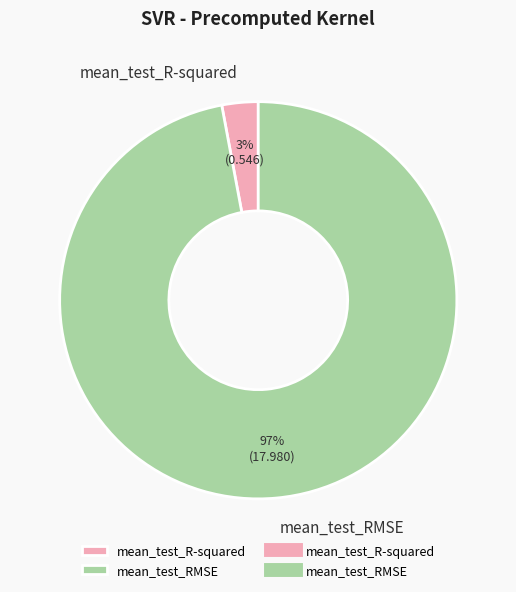

Rank the categories by value from lowest to highest.

mean_test_R-squared, mean_test_RMSE